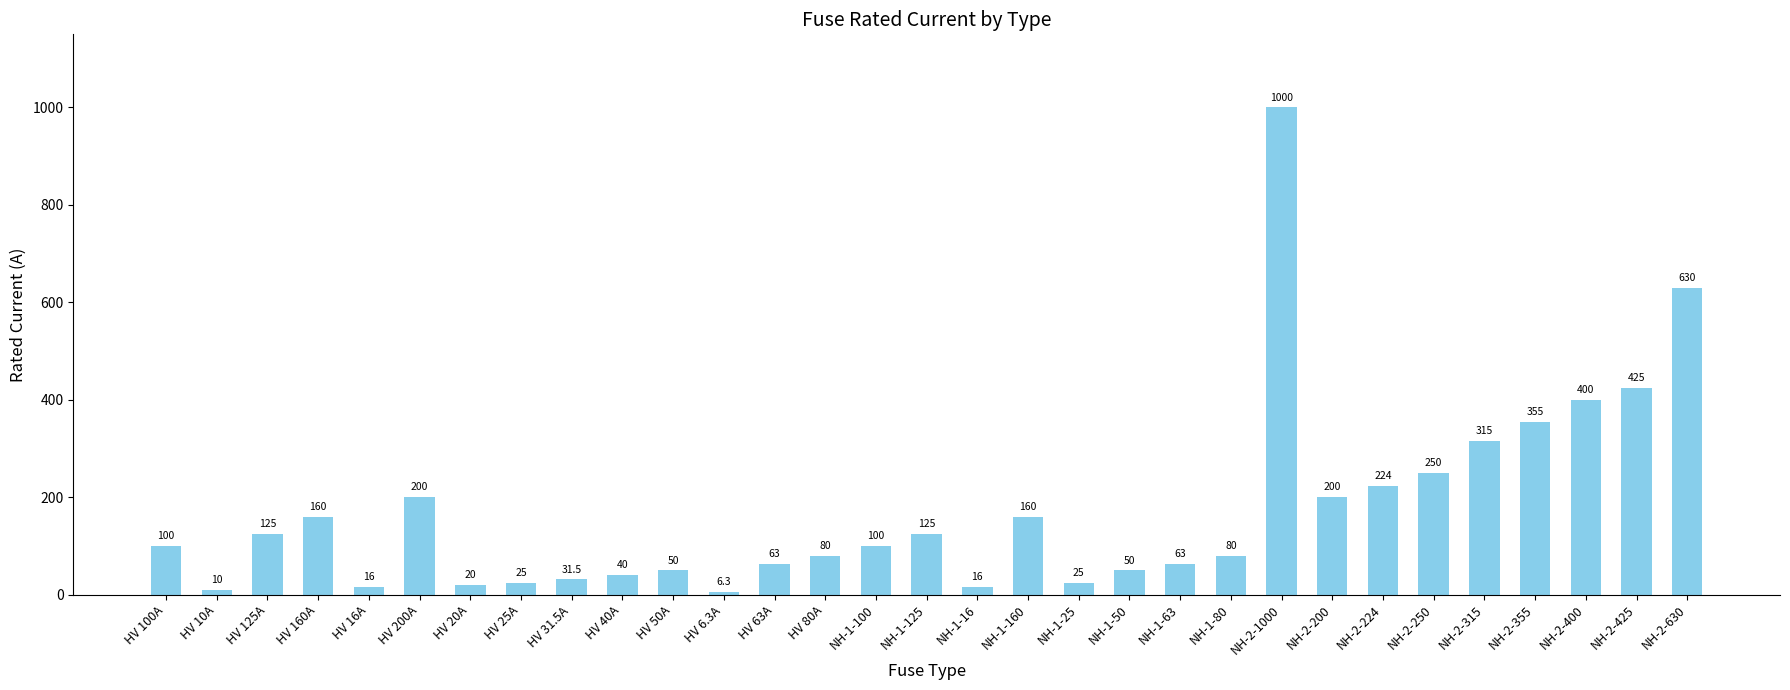

What is the difference between the second highest and second lowest values?

620.0